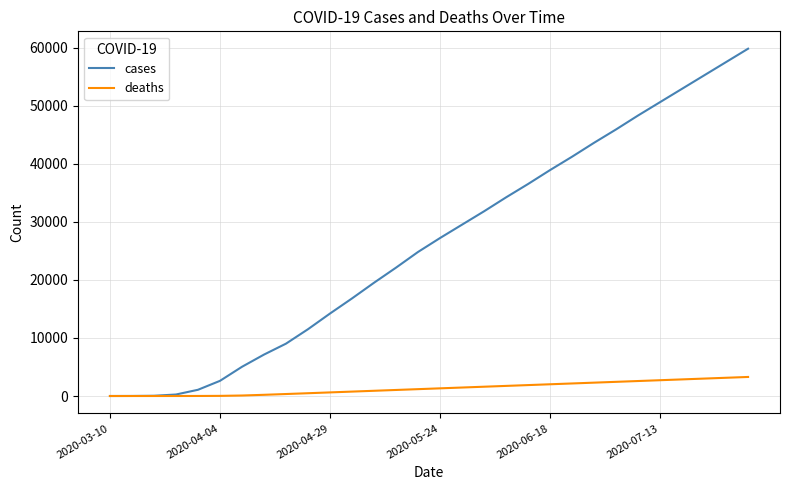

Which series has the largest total across all categories?

cases